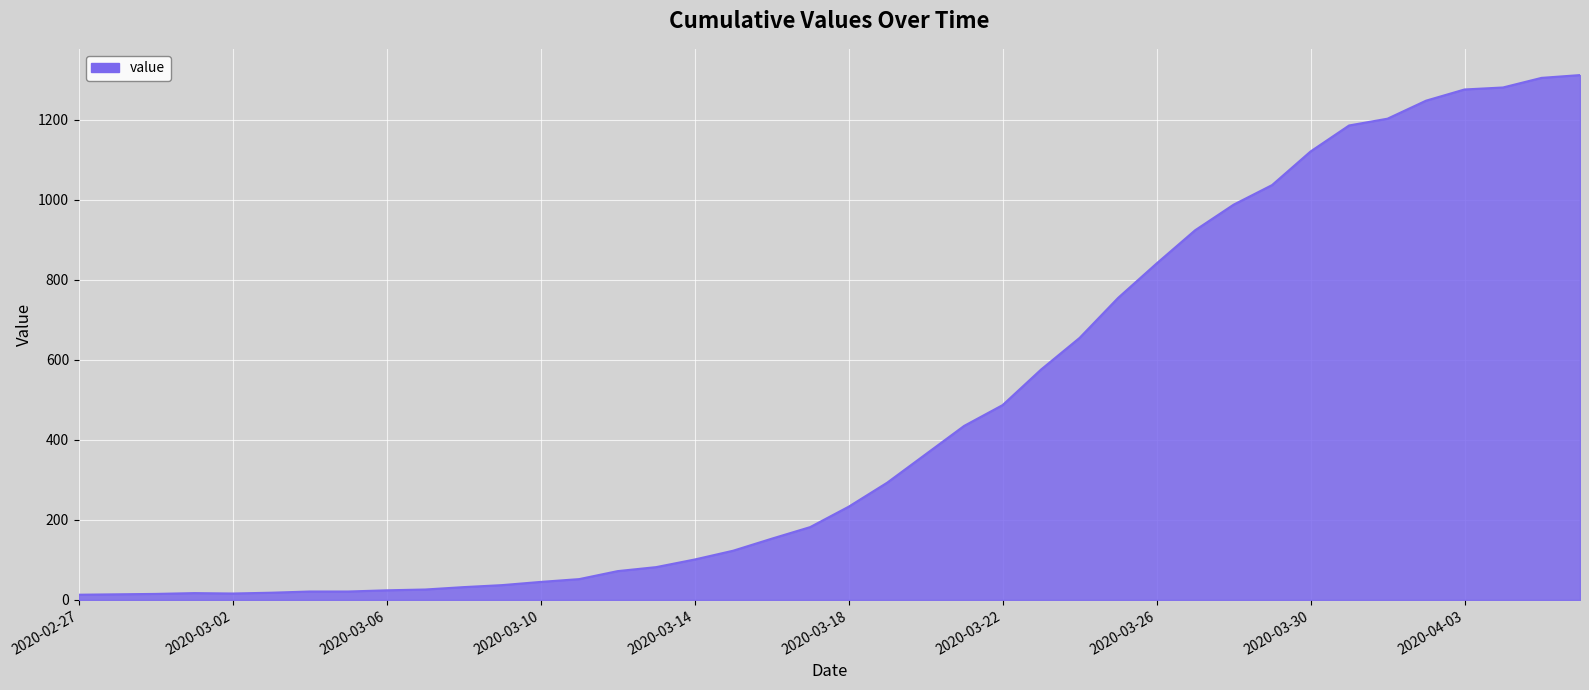

How many lines are shown in the chart?

1